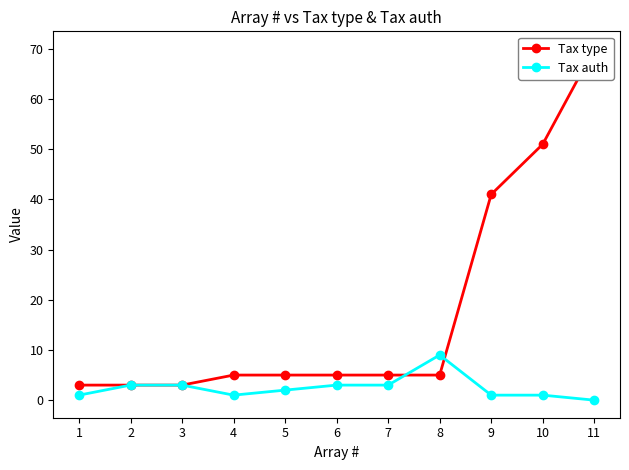

At 8, list the series in order from largest to smallest.

Tax auth, Tax type